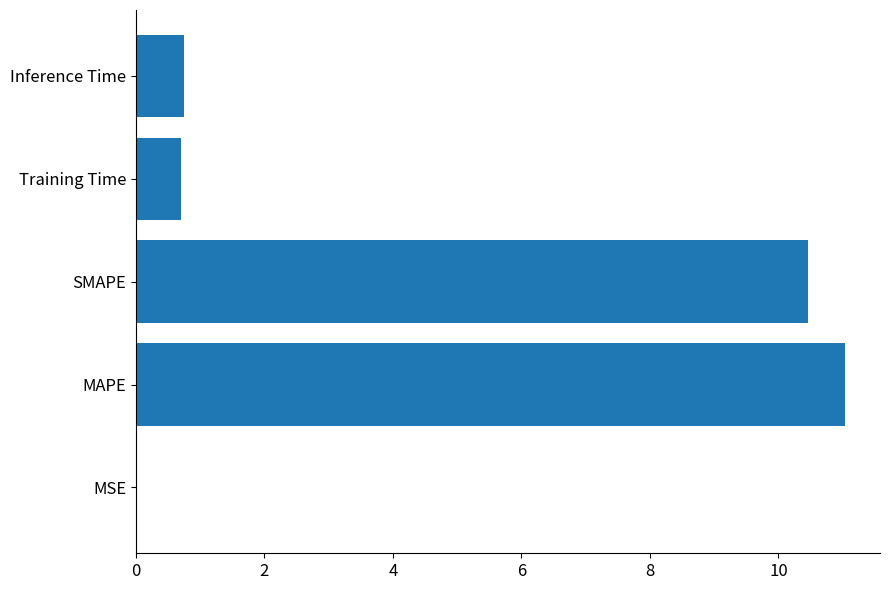

What is the maximum value shown in the chart?

11.0